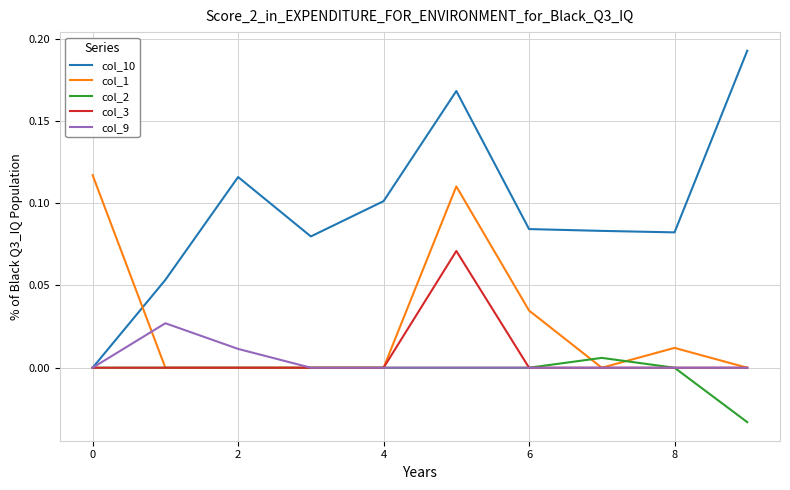

Rank the series by their maximum value, from lowest to highest.

col_2, col_9, col_3, col_1, col_10